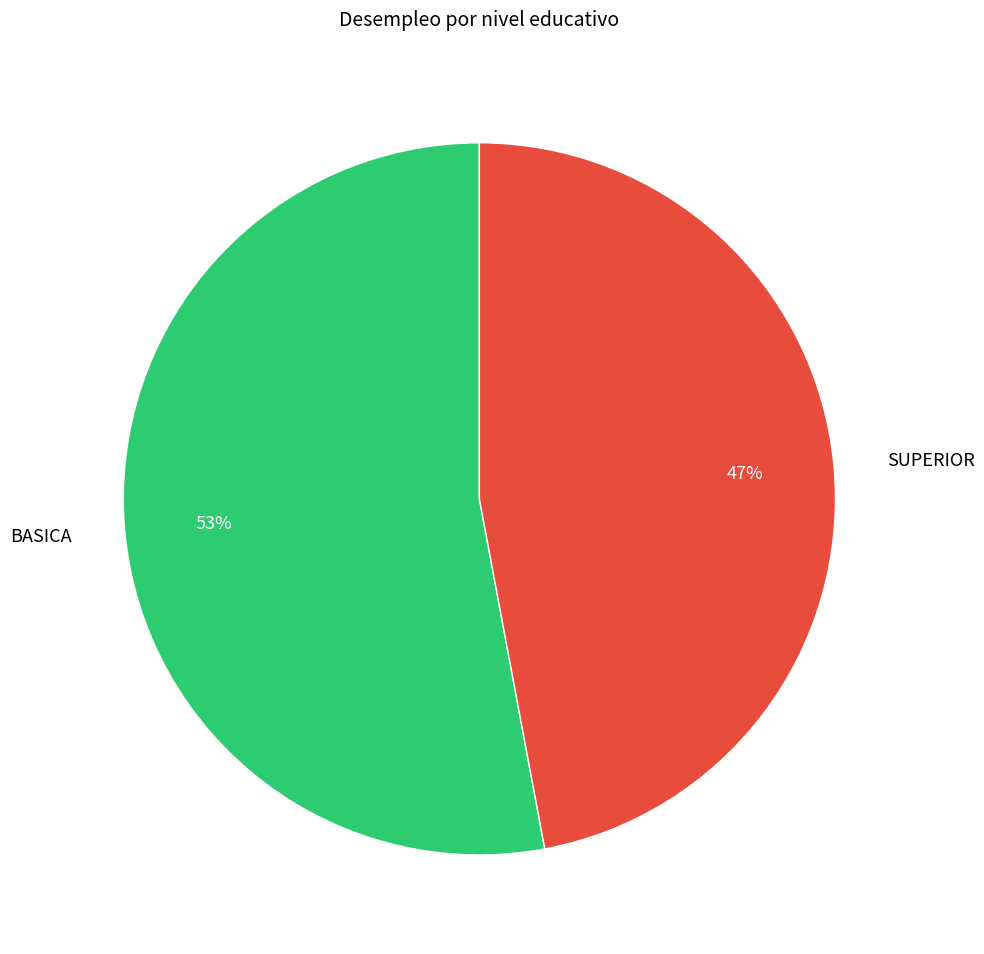

To the nearest percent, what is the average slice percentage?

50%